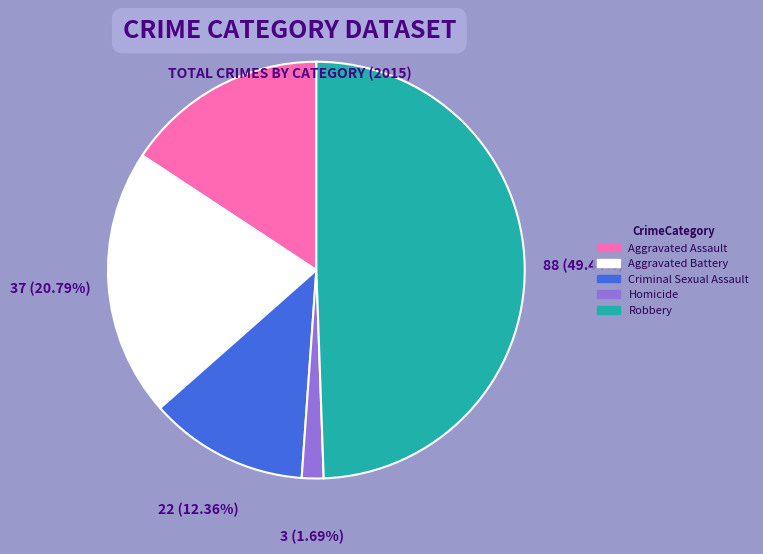

How much of the chart is everything except Aggravated Assault?

84.3%